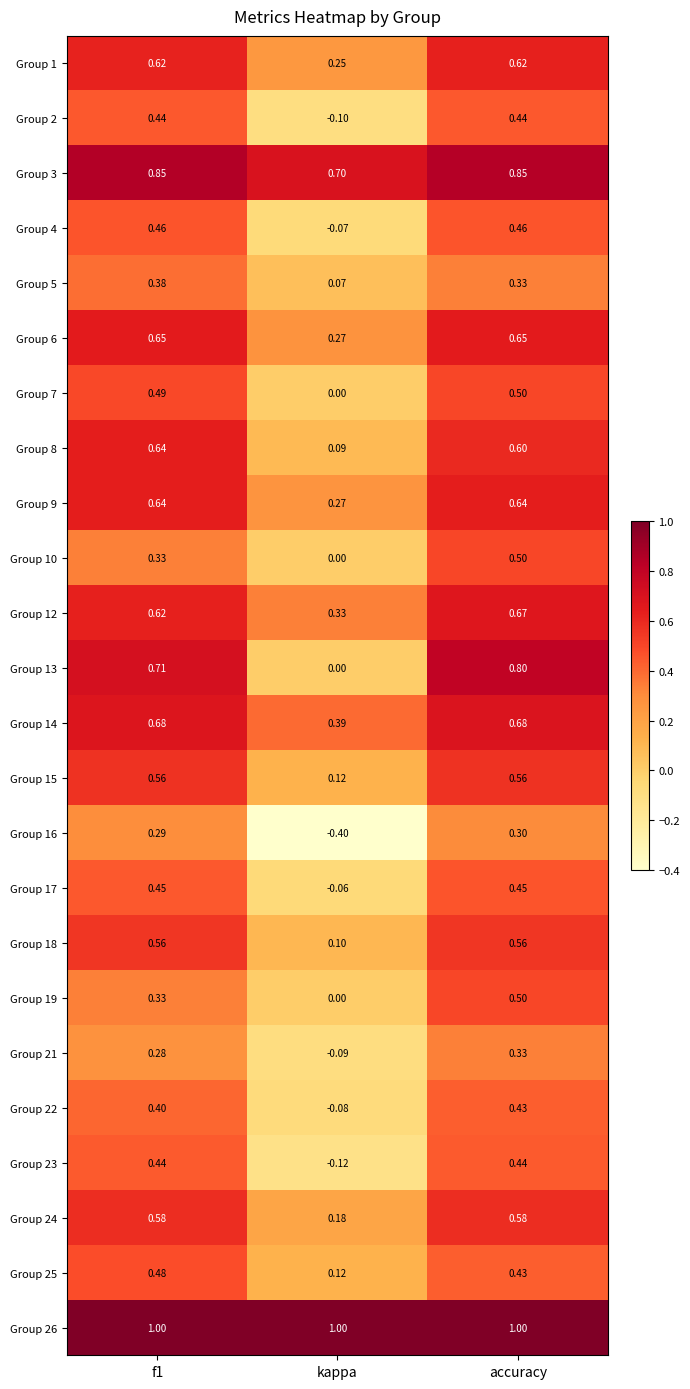

Which category has the lowest value across all series?

kappa